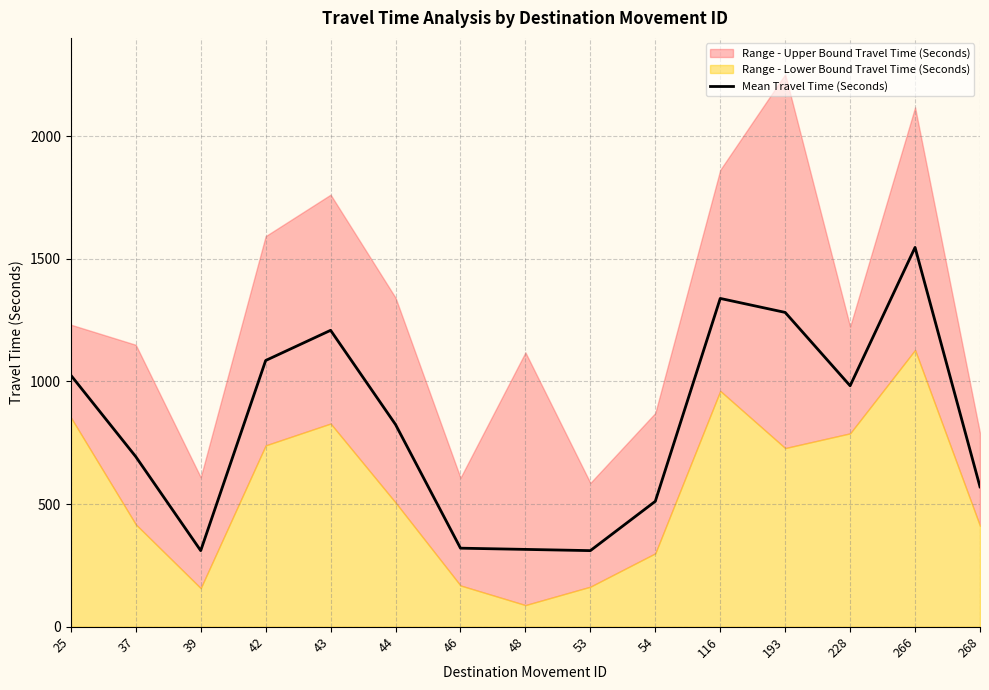

Reading left to right, what are all the values shown in this chart?

1025	693	310	1085	1208	824	320	315	310	511	1338	1281	982	1546	570